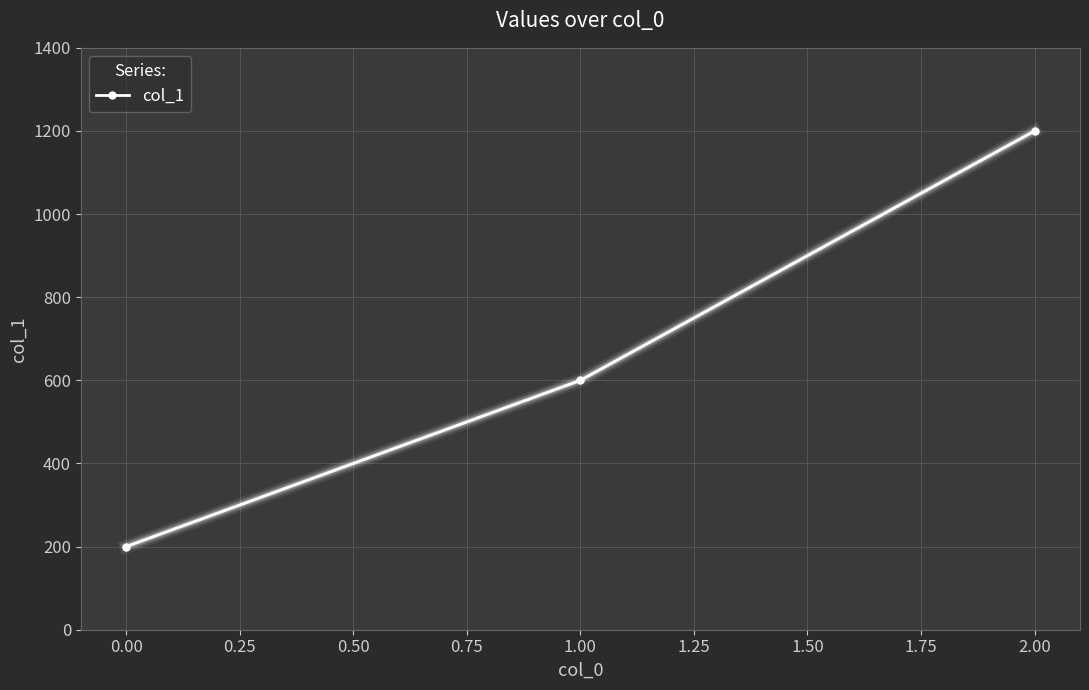

The value at 0.00 is 55. True or false?

False